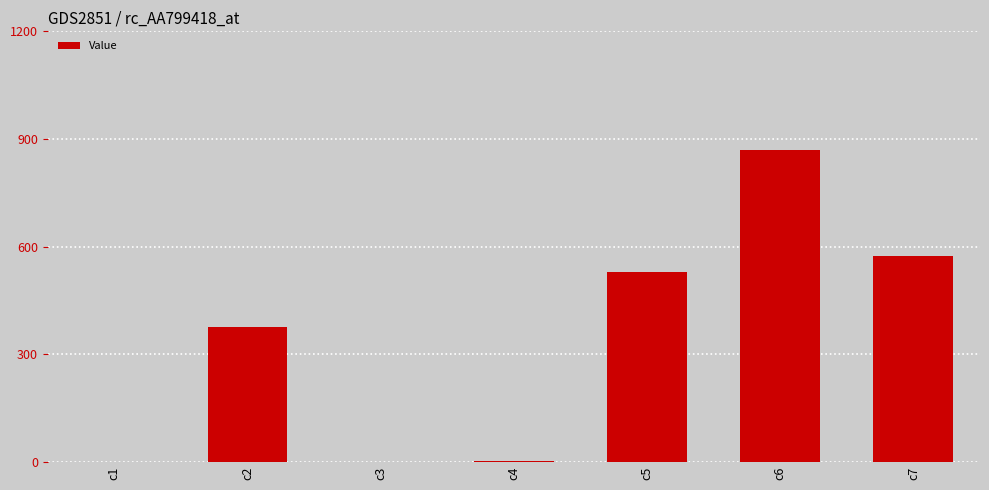

What is the average value?

335.3